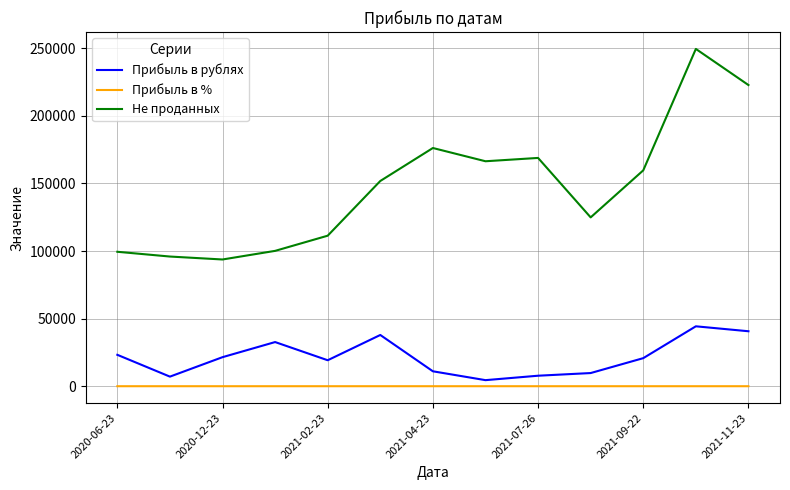

Which series has the largest range (max minus min)?

Не проданных